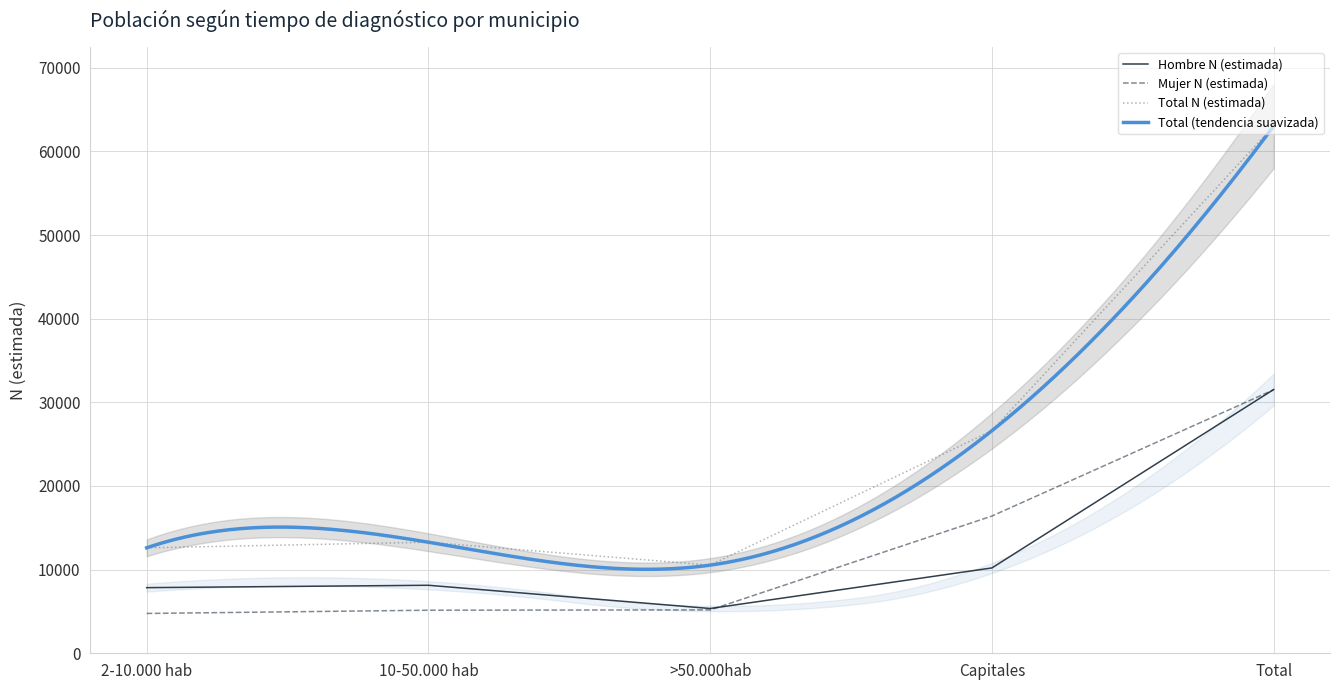

What is the sum of the Hombre N (estimada) values at Capitales and 10-50.000 hab?

18332